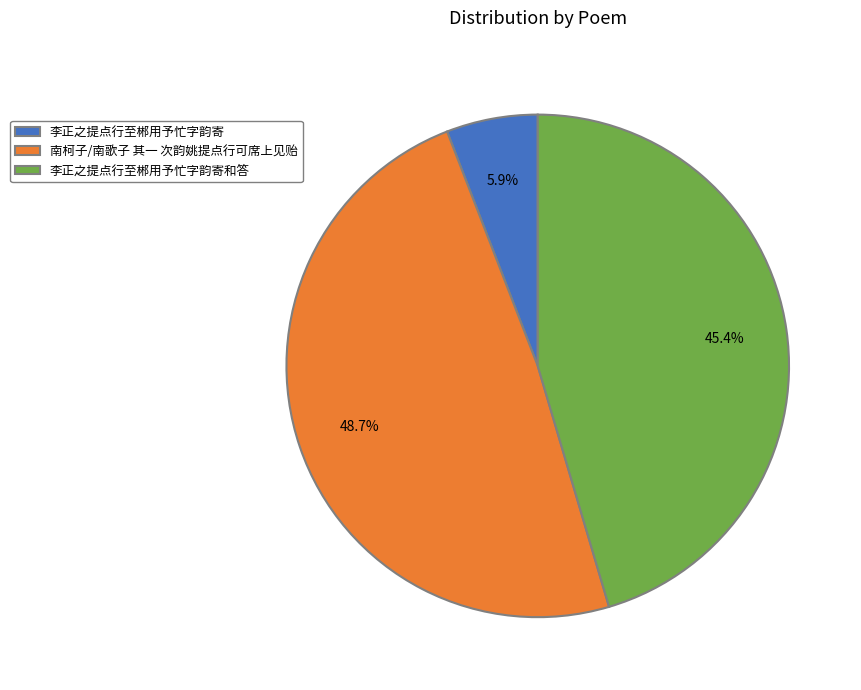

Does 李正之提点行至郴用予忙字韵寄 account for over 50% of the chart?

No